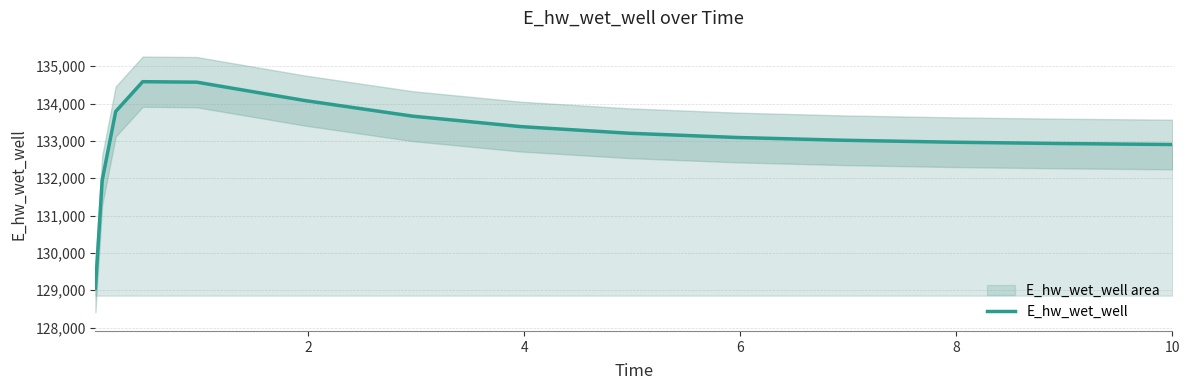

What is the sum of all values?

1996064.4